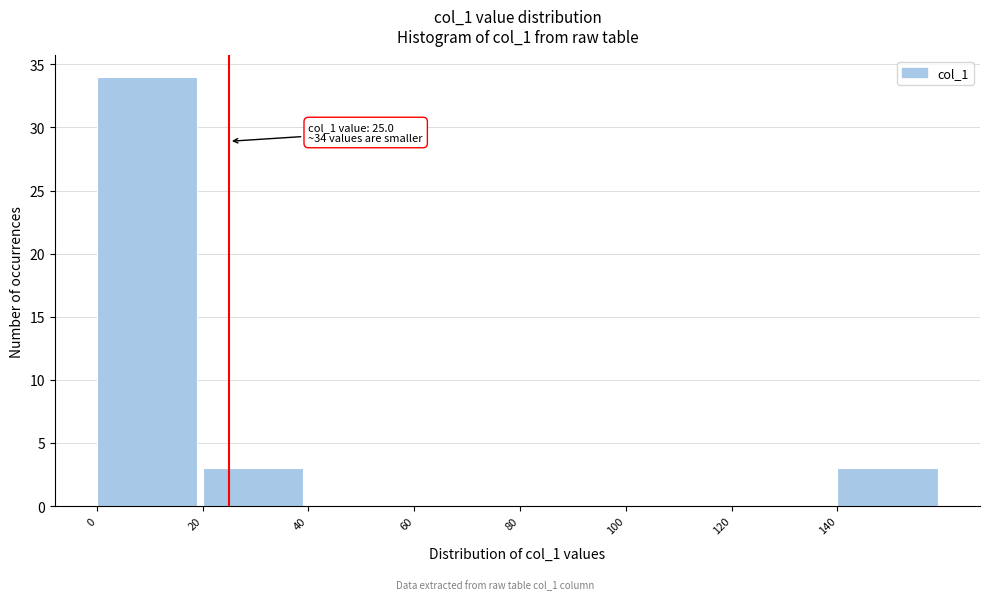

Which range on the x-axis has the tallest bar?

0 to 20